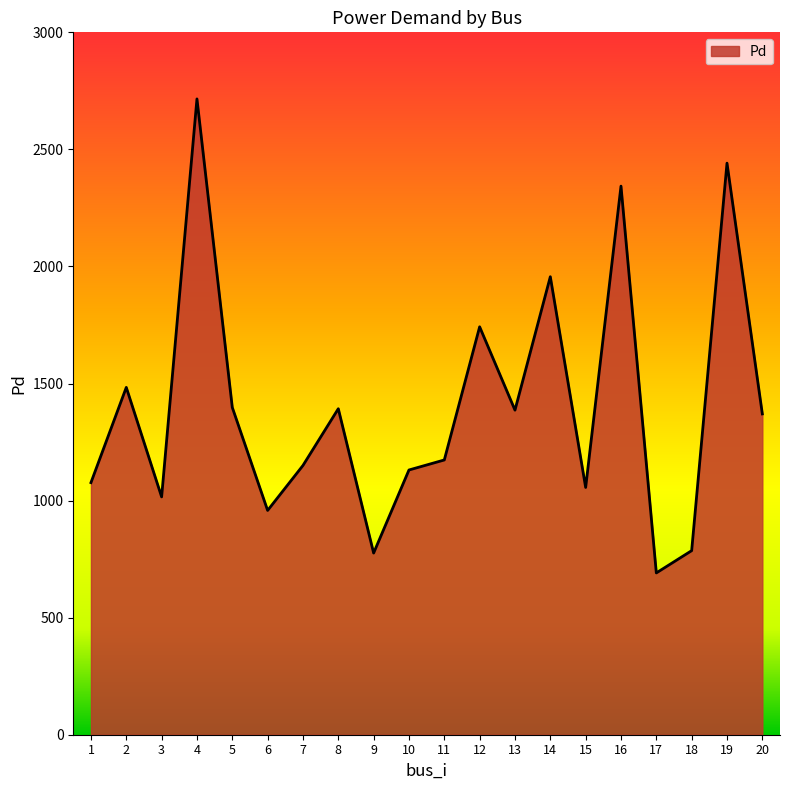

What is the difference between the values at 18 and 5?

611.7